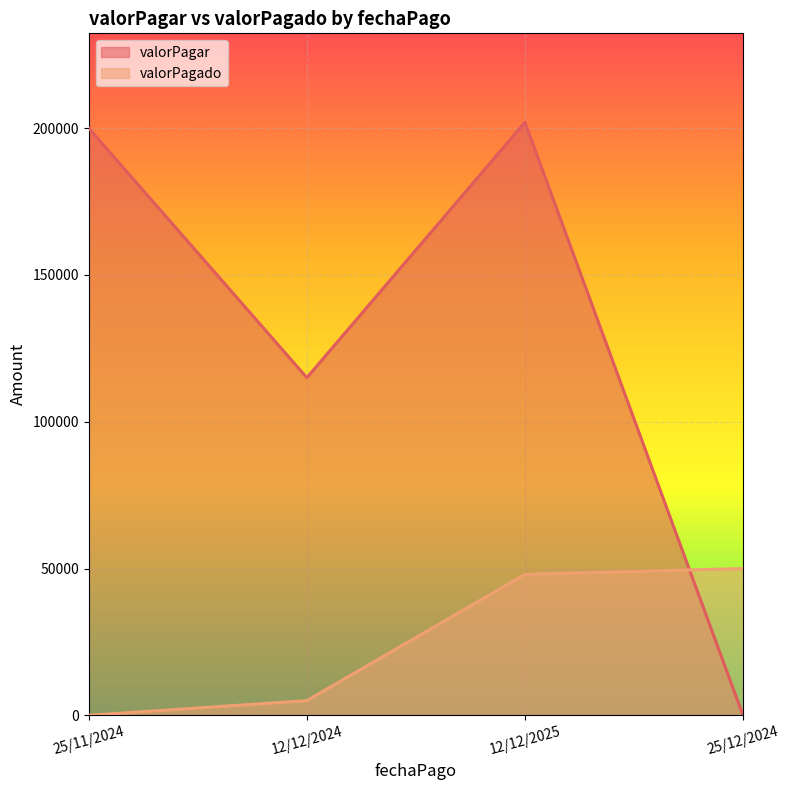

Which series changed the most between 12/12/2024 and 25/12/2024?

valorPagar